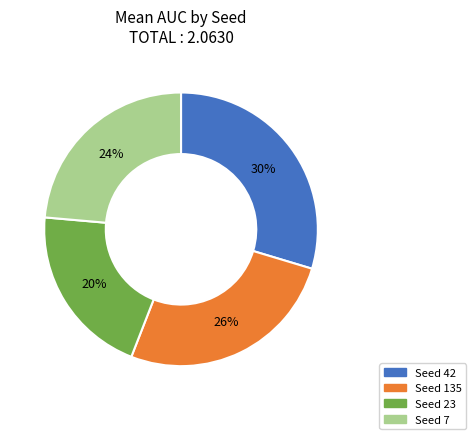

Does any single category account for the majority?

No